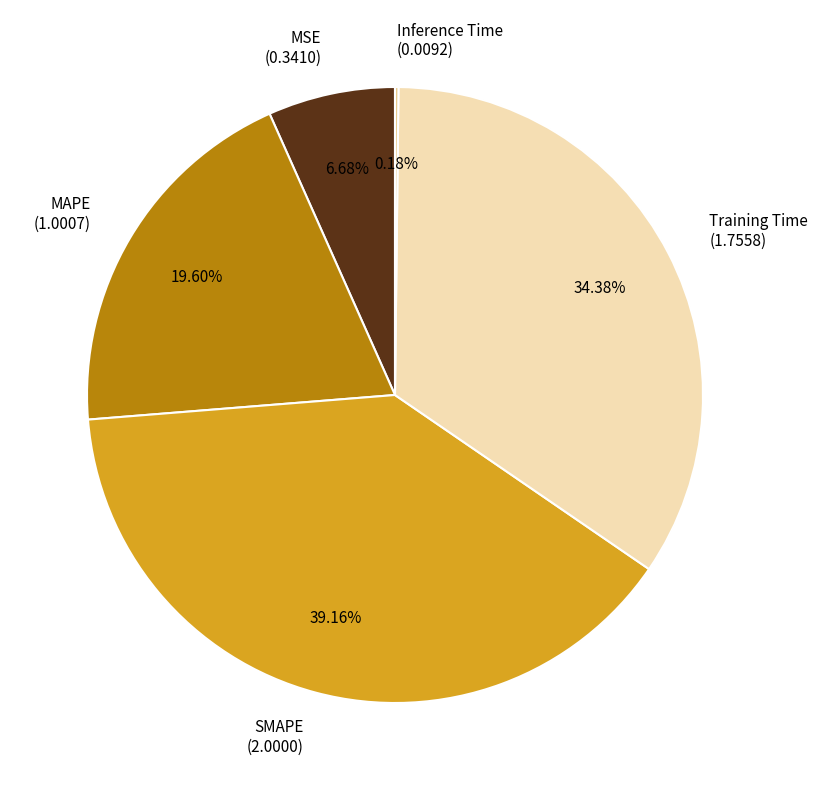

Combined, do SMAPE and Training Time account for over 50%?

Yes